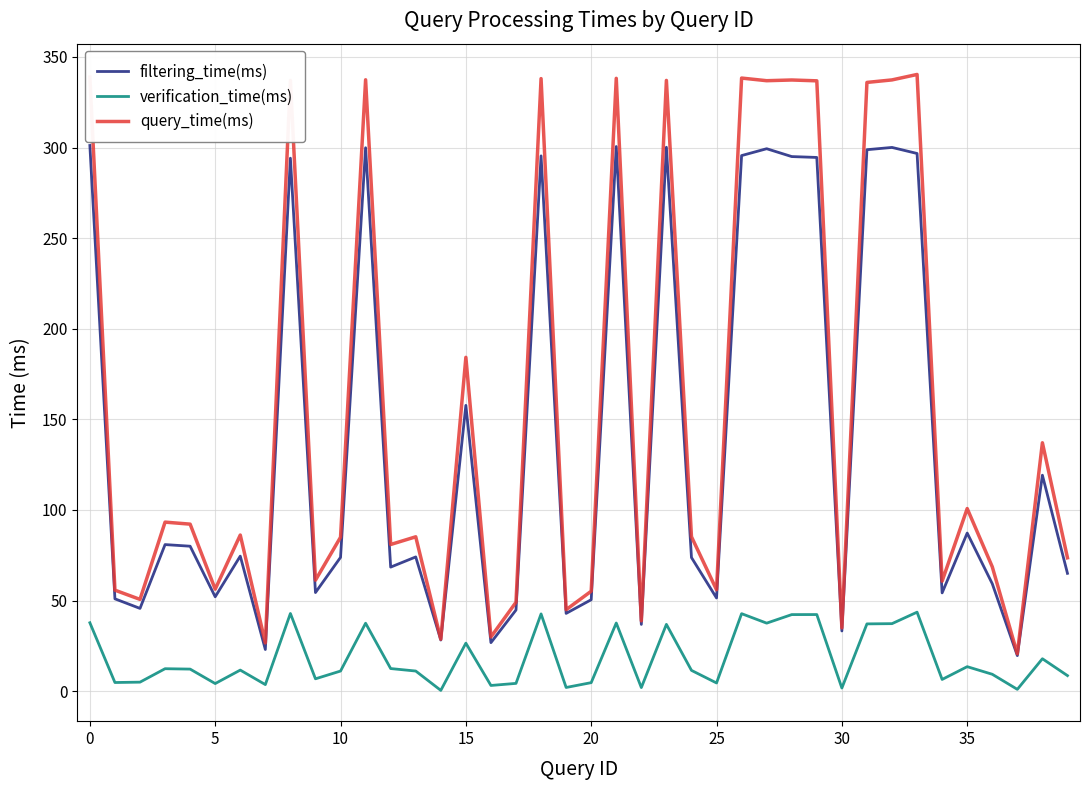

True or false: filtering_time(ms) and verification_time(ms) cross at least once.

False